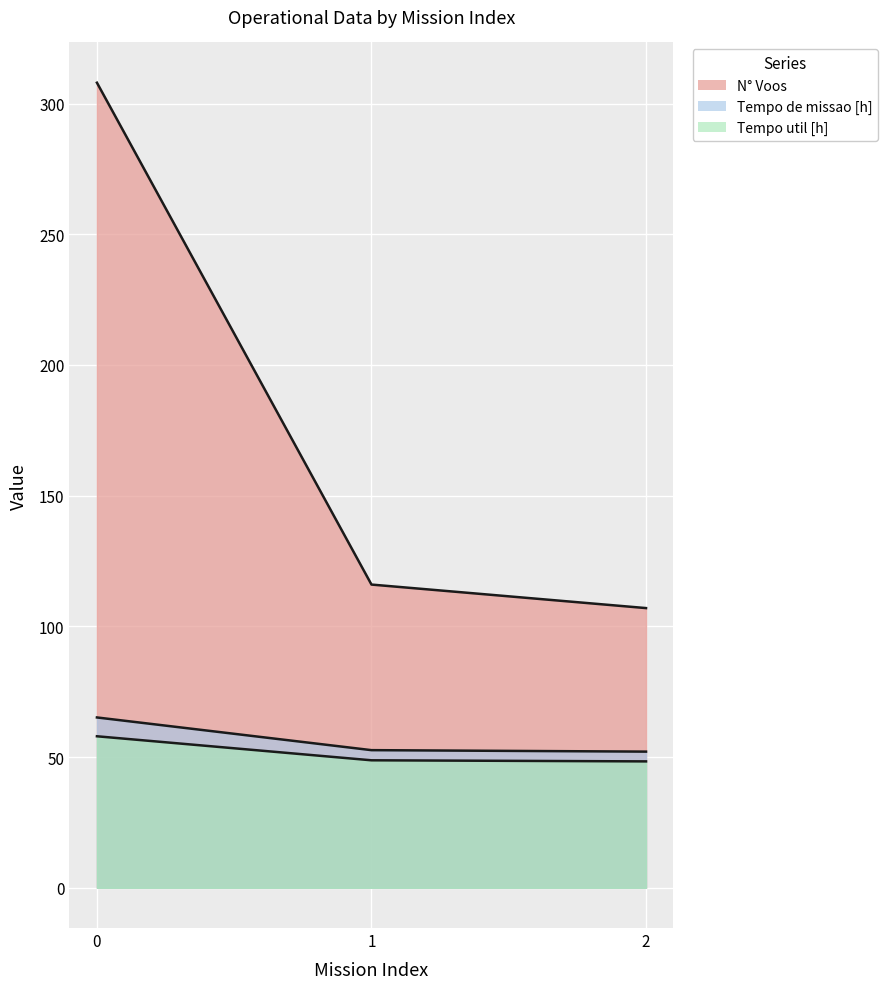

What is the sum of all Capacidade operacional [ha/h] values?

531.0